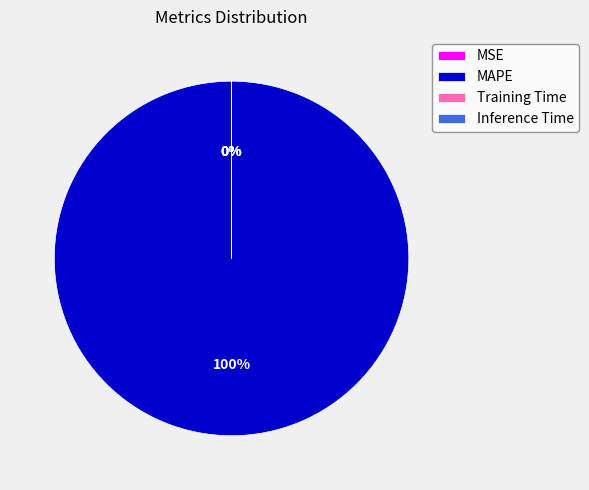

How many segments does this pie chart have?

4